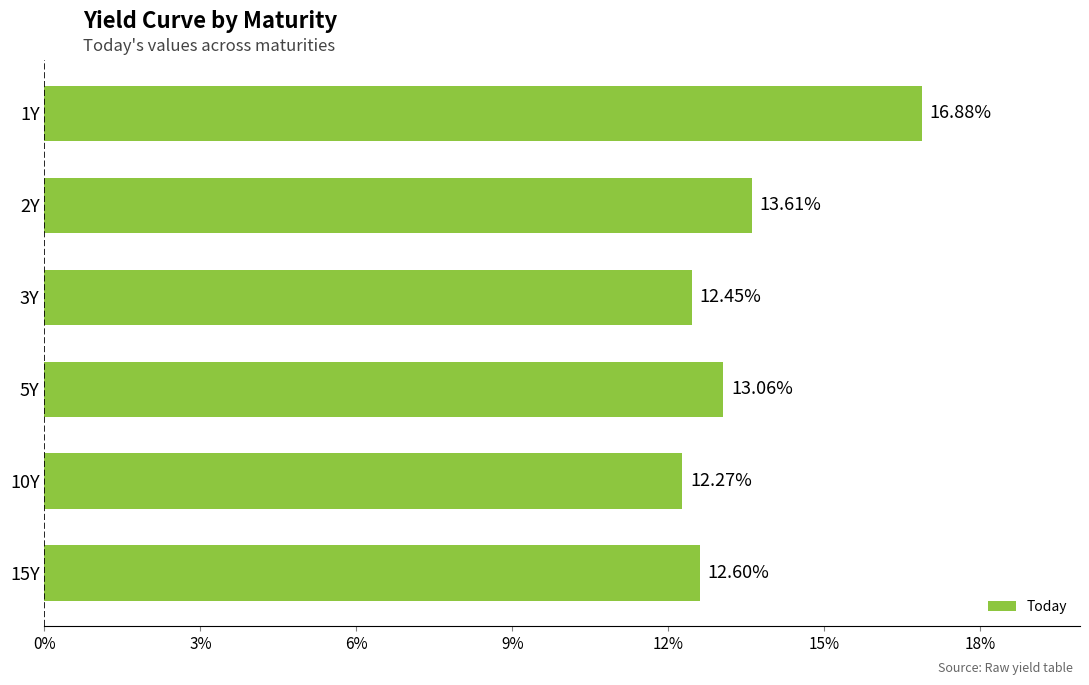

What is the difference between the second highest and minimum values?

1.3